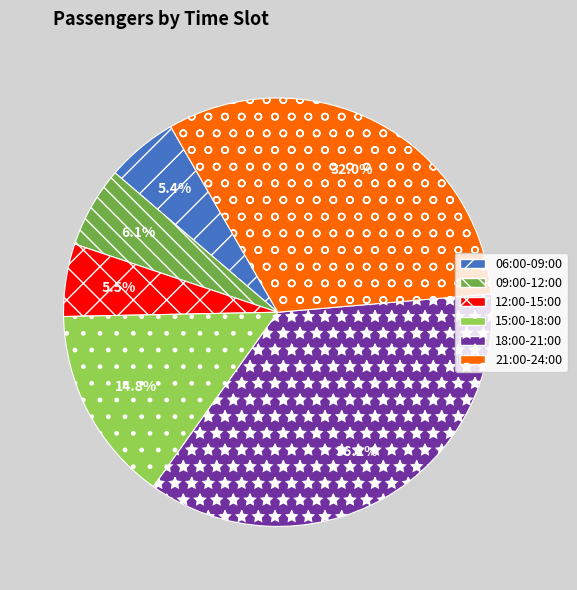

Is the sum of 15:00-18:00 and 06:00-09:00 greater than half?

No